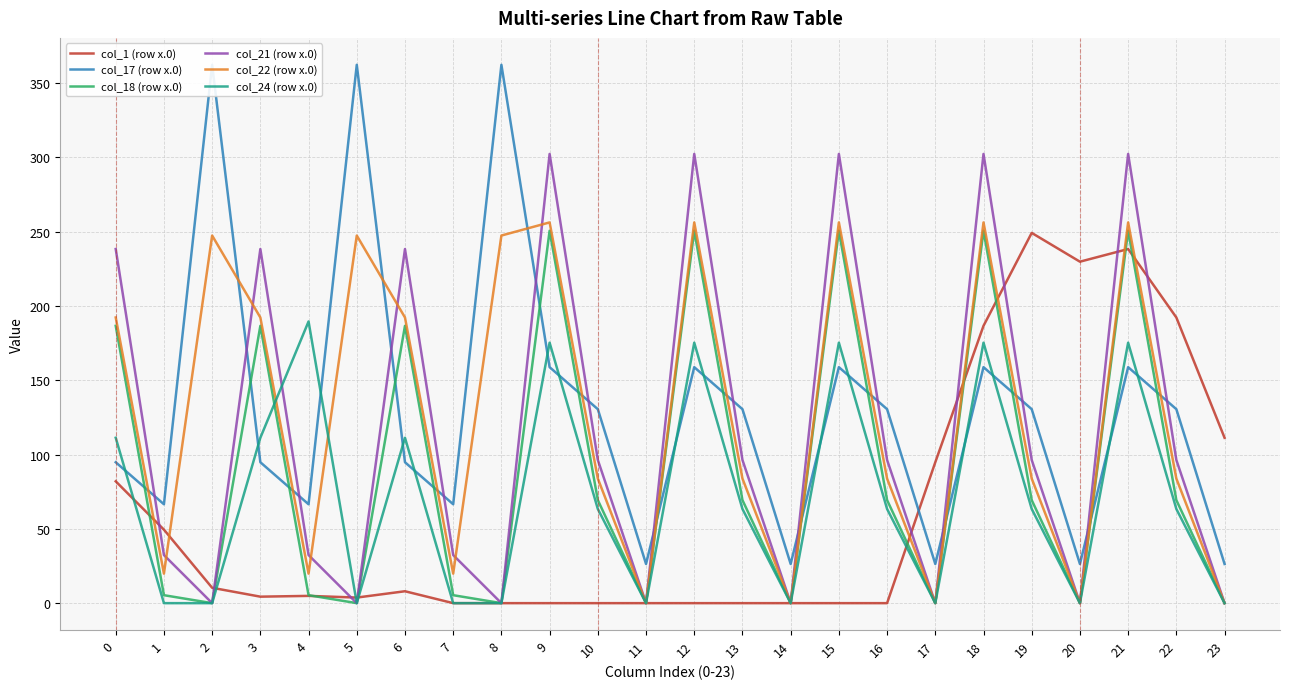

What value does the col_1 (row x.0) series have at 5?

3.8